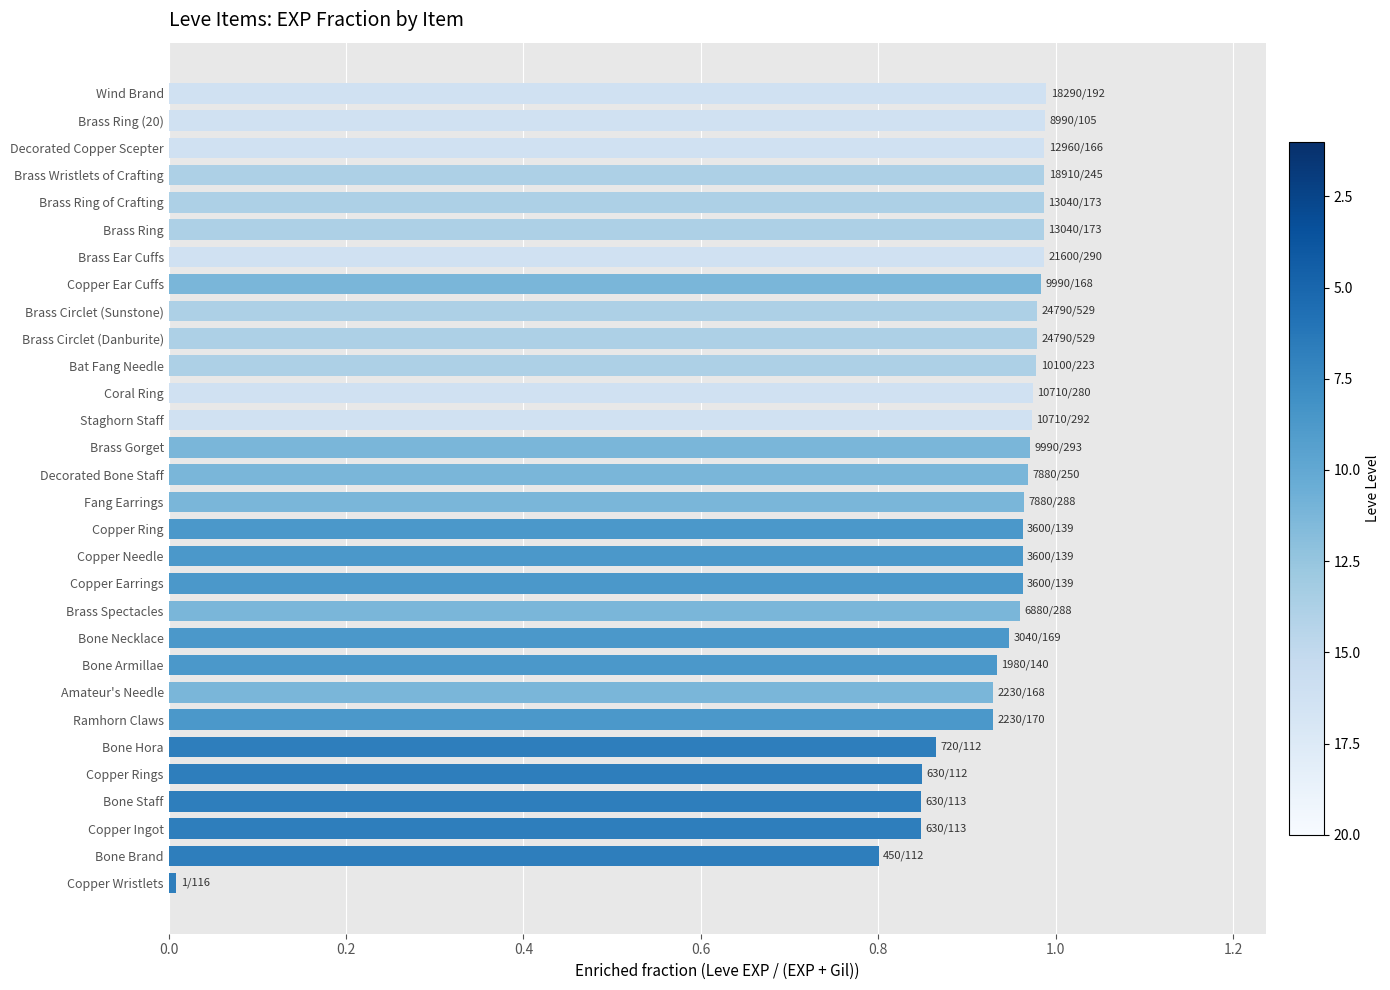

At which category does the chart reach its minimum across all series?

Copper Wristlets